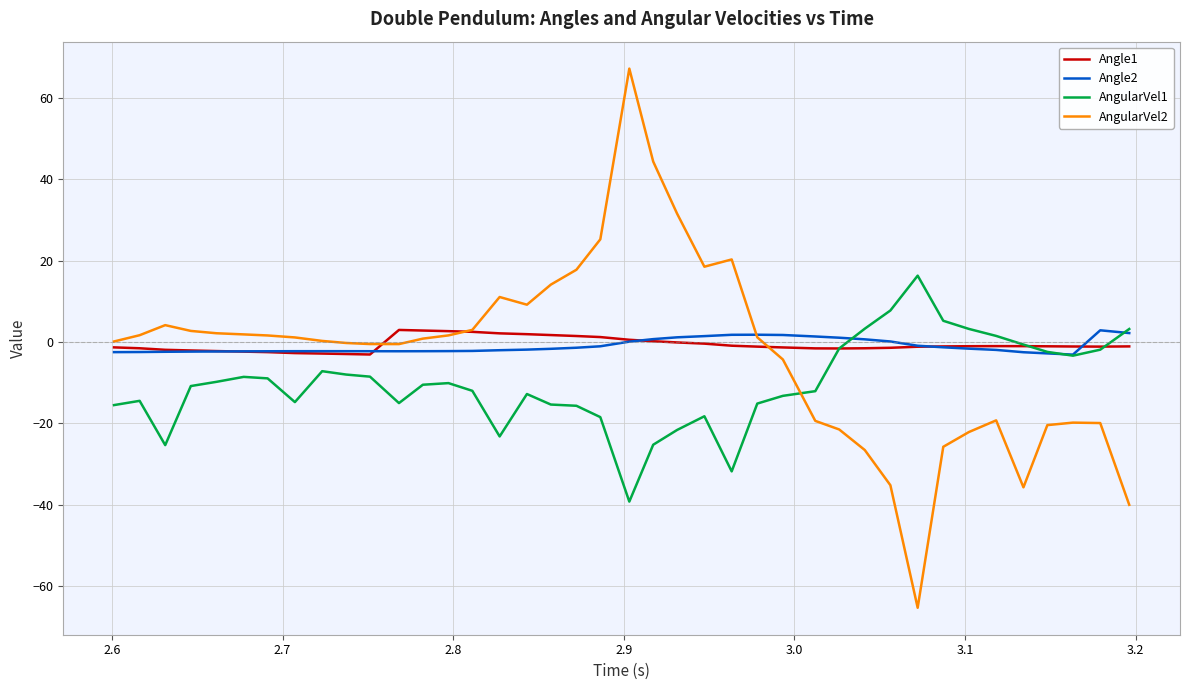

Which series has the widest spread of values?

AngularVel2